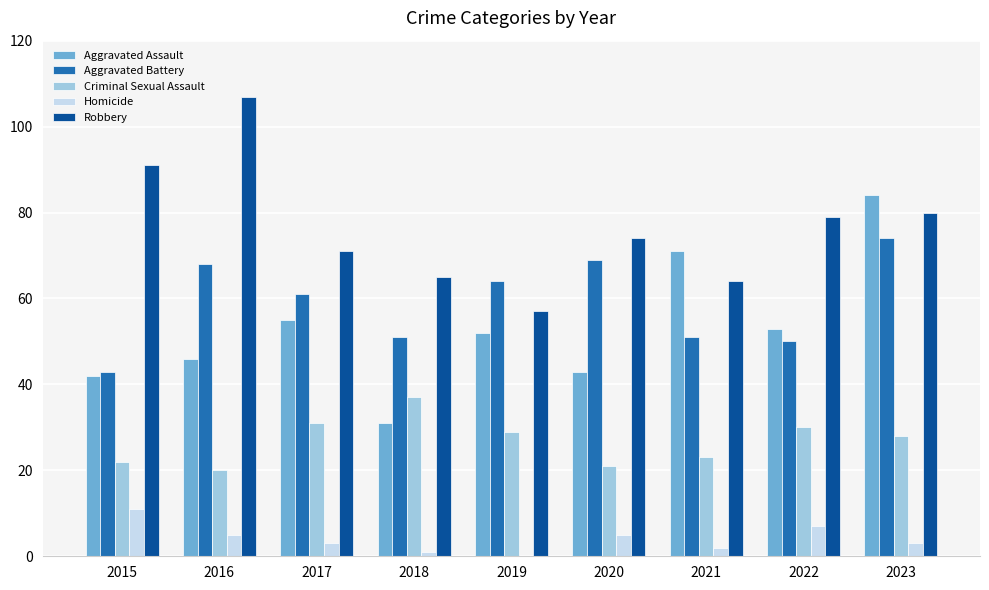

At which category is the sum across all series the highest?

2023